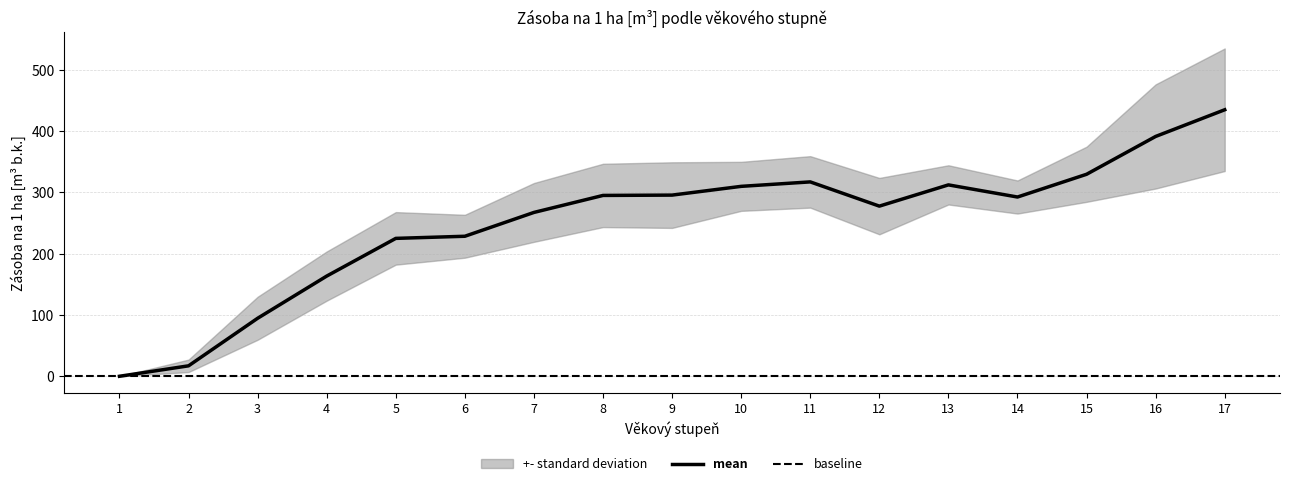

At which category is the sum across all series the highest?

17